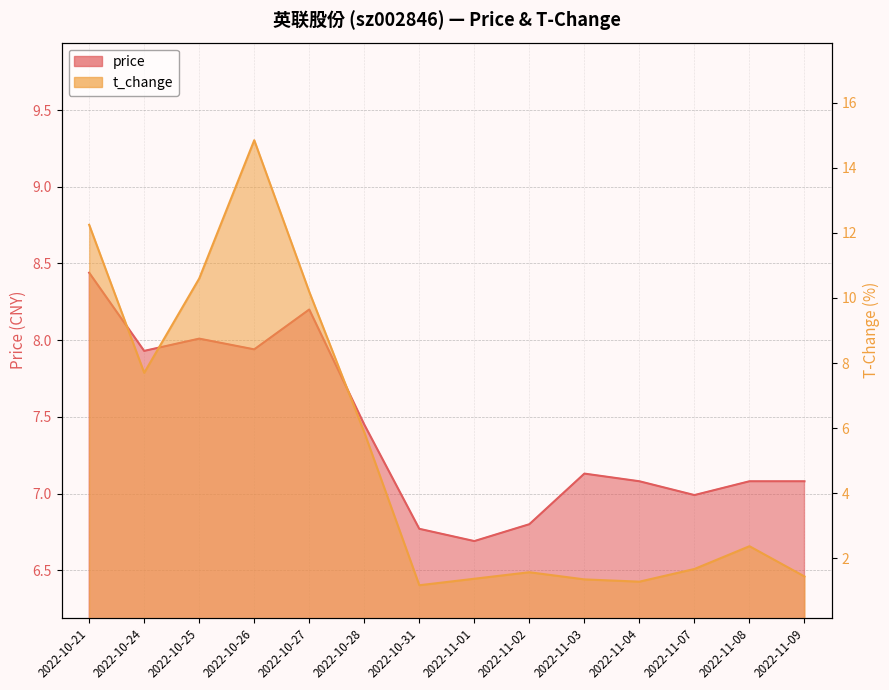

What is the total value across all series at 2022-10-27?

18.4